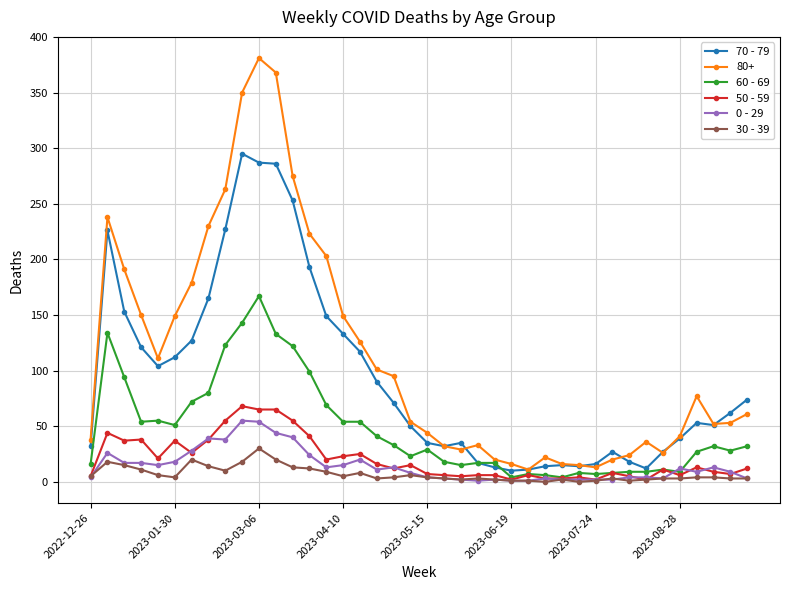

What is the greatest value displayed?

381